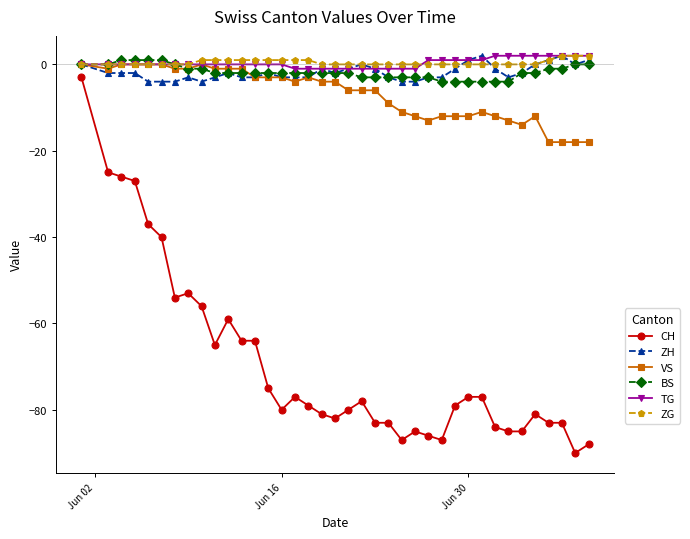

True or false: CH and VS intersect in this chart.

False